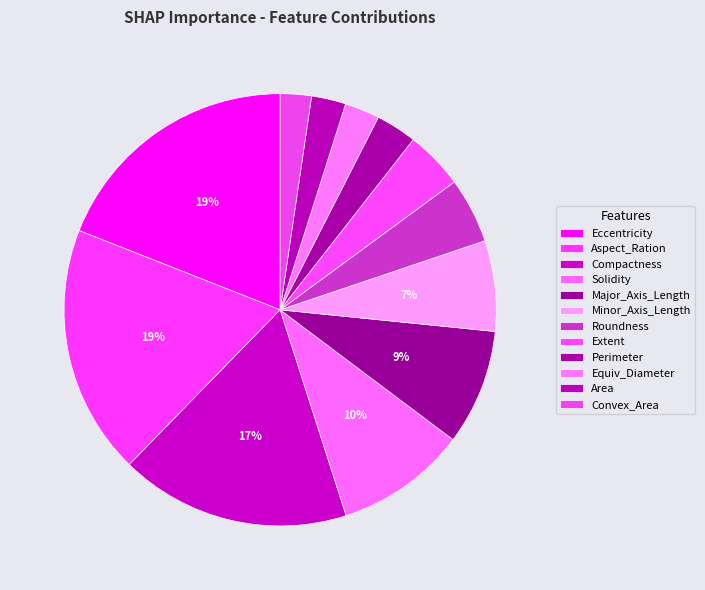

Between Solidity and Major_Axis_Length, which is larger?

Solidity